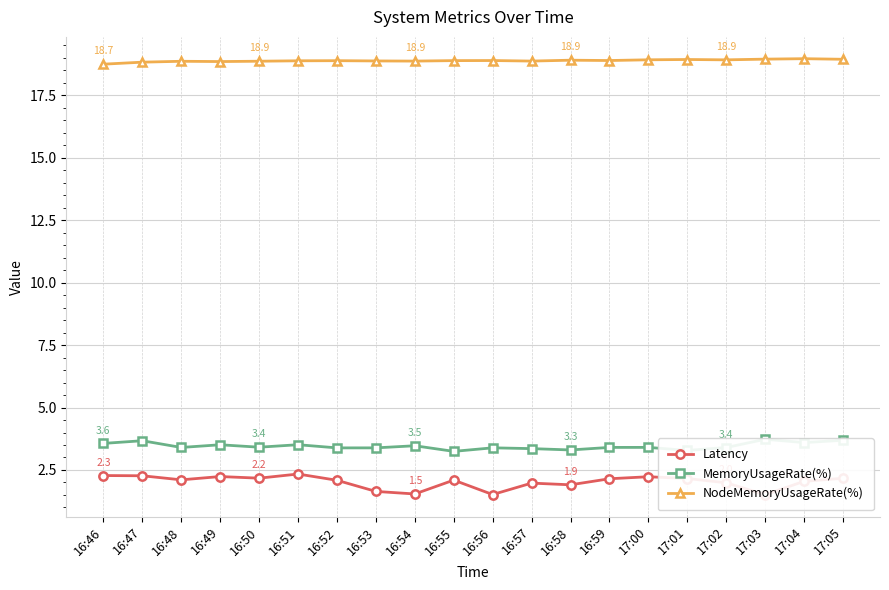

What is the difference between the maximum and minimum values in the Latency series?

0.8